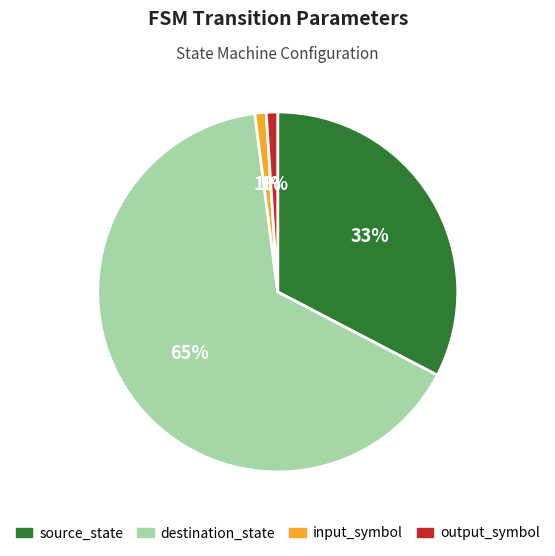

Is it true that destination_state is 65% of the pie?

True